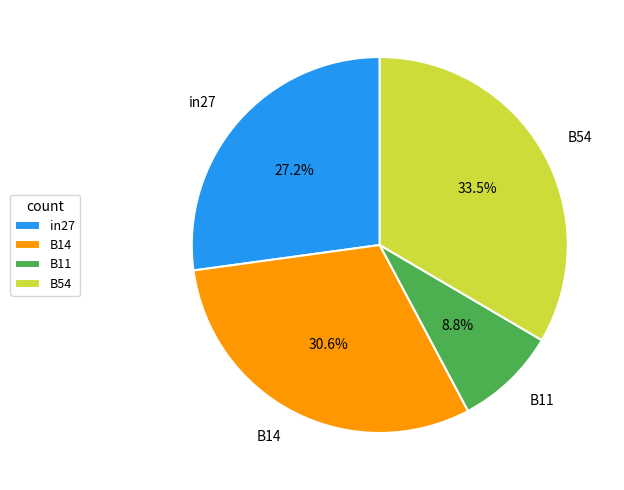

Rank the categories by value from highest to lowest.

B54, B14, in27, B11